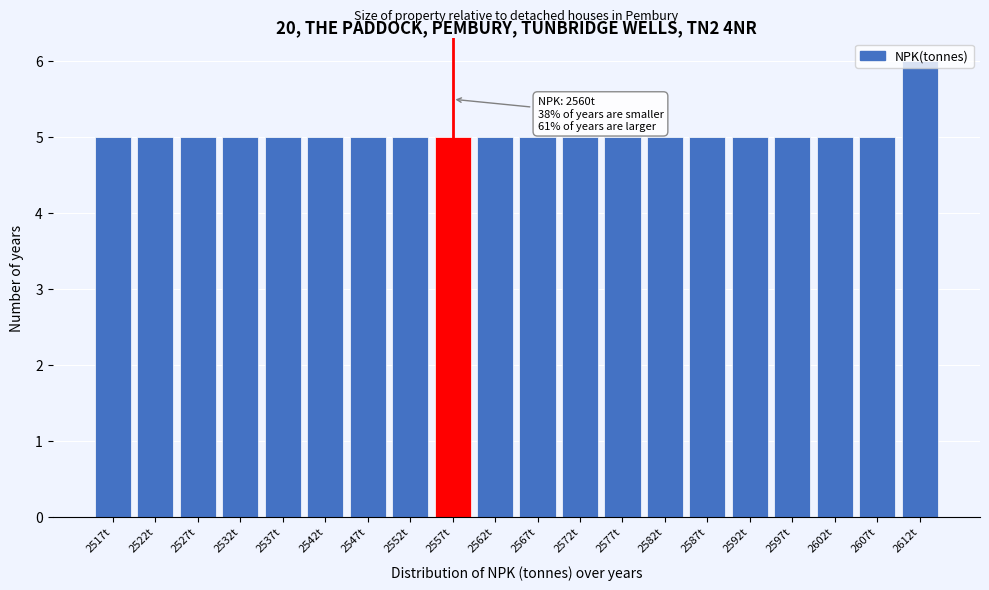

What is the label of the 15th bar from the left?

2587t